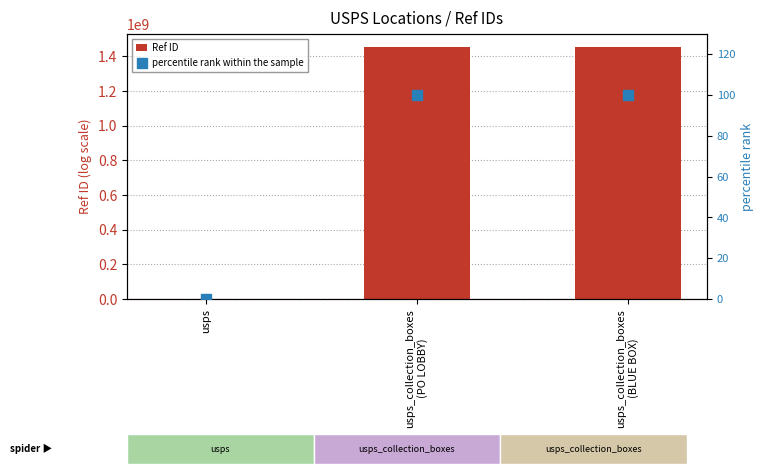

At how many categories does at least one series exceed 793689450?

2